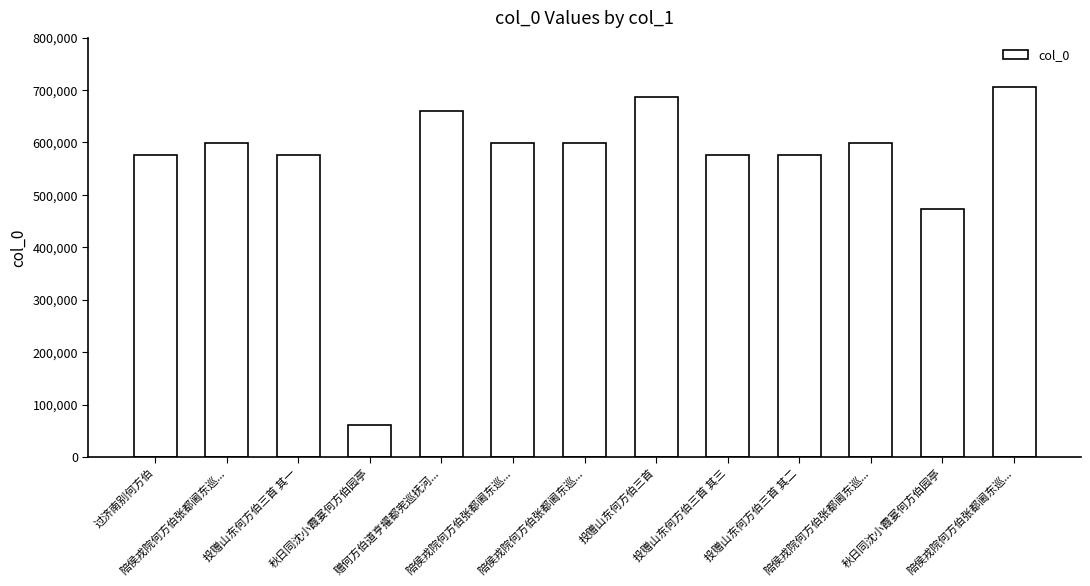

How many data points are less than 599712?

6